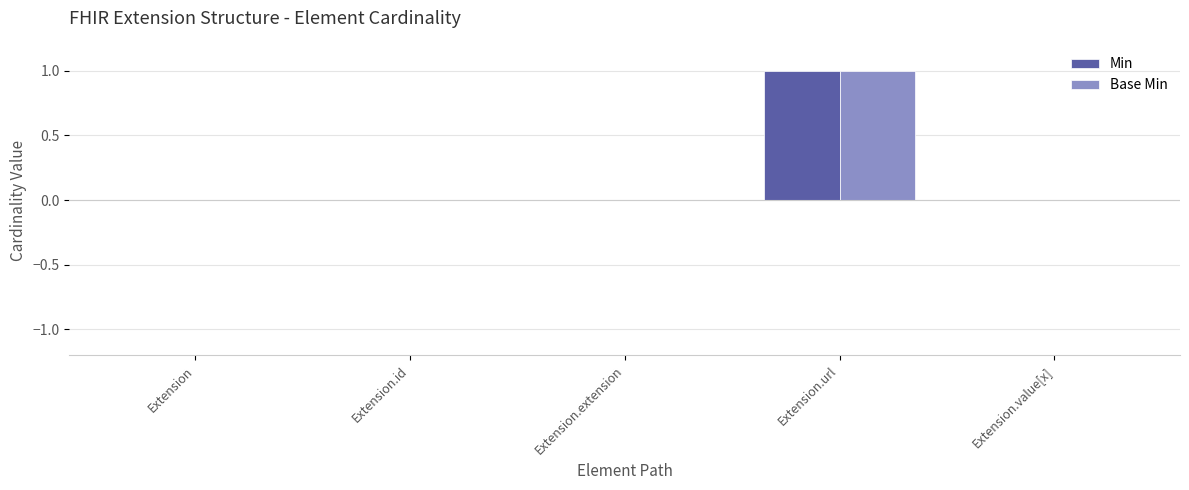

Reading left to right, transcribe all the data shown in this chart.

Min: 0	0	0	1	0
Base Min: 0	0	0	1	0